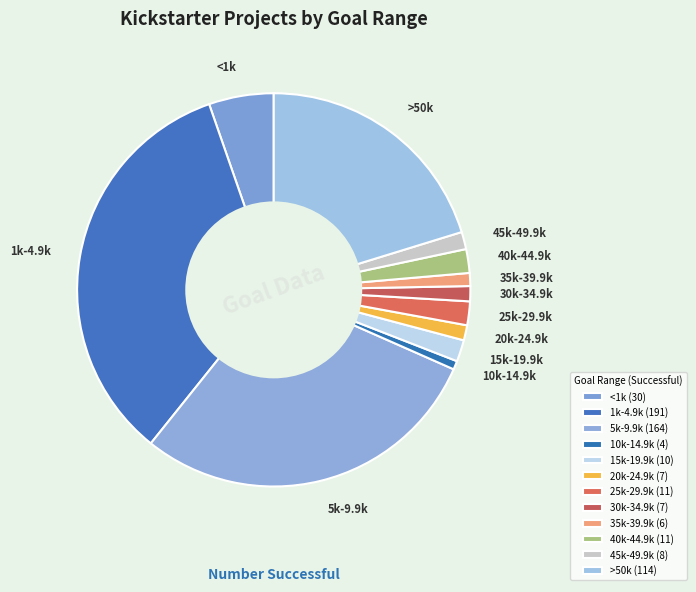

Does any single category account for the majority?

No